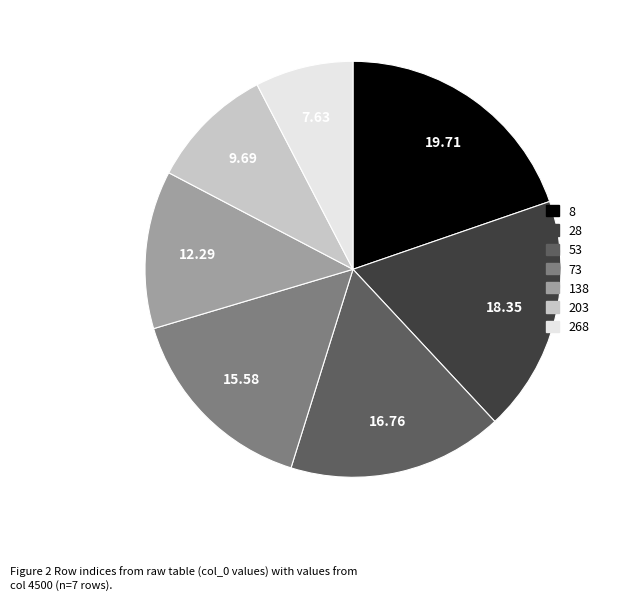

Combined, do 8 and 53 account for over 50%?

No